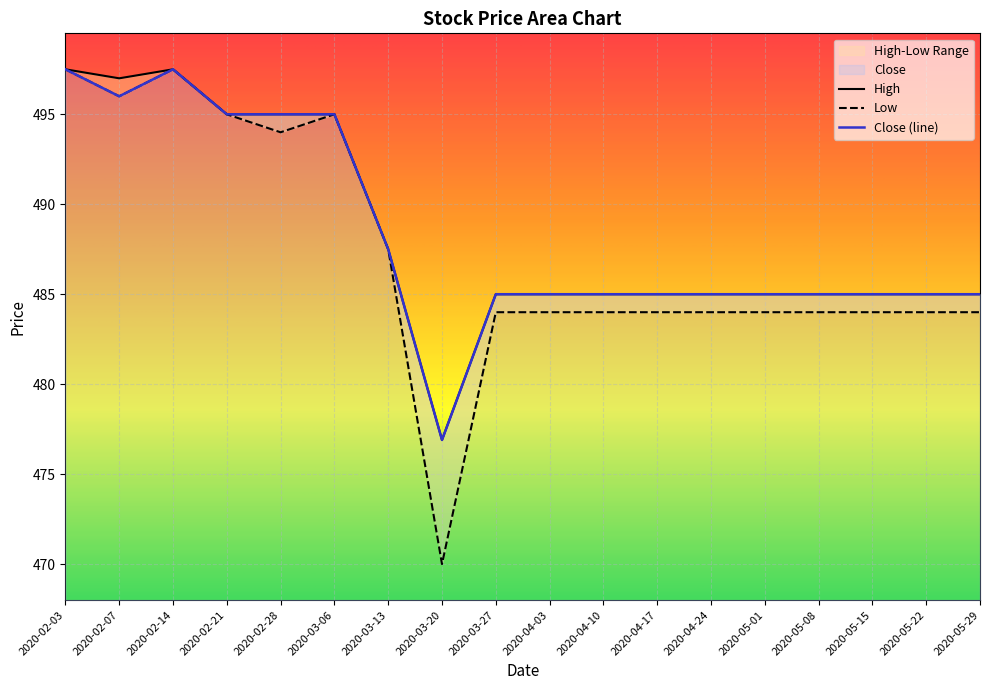

The High series shows 320.8 at 2020-05-08. True or false?

False